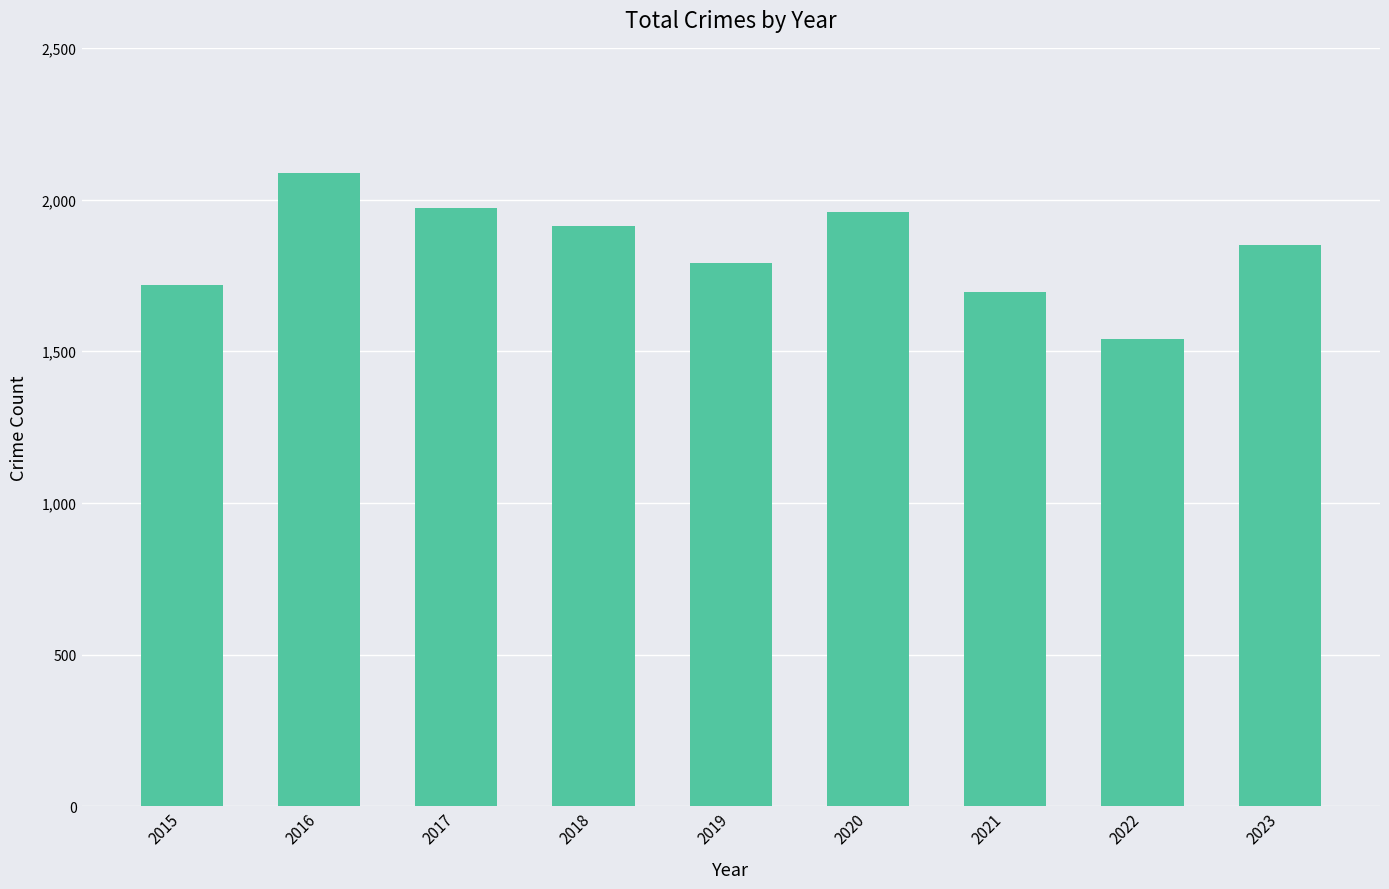

What is the value of the 5th bar from the left?

1792